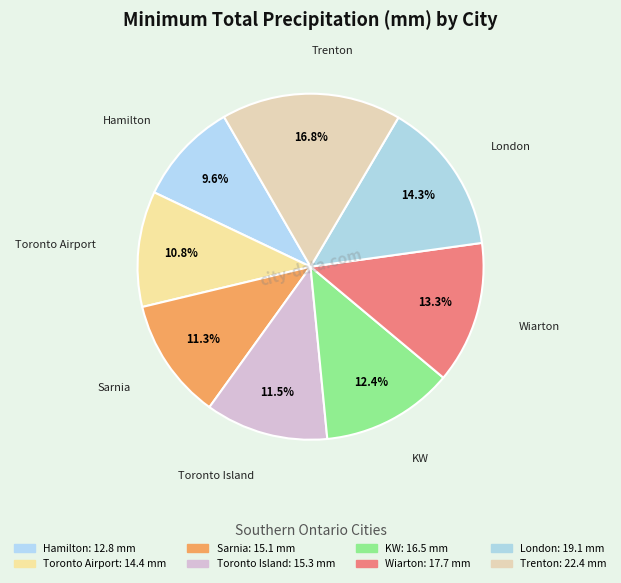

Which slice is the smallest?

Hamilton